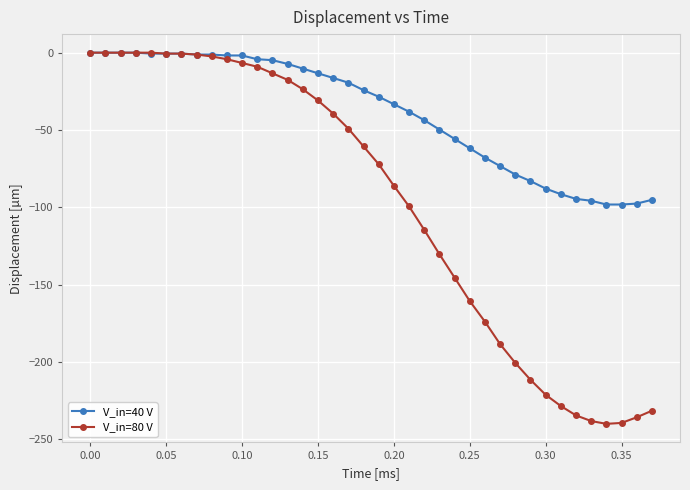

How many data points in V_in=80 V are less than -60?

20